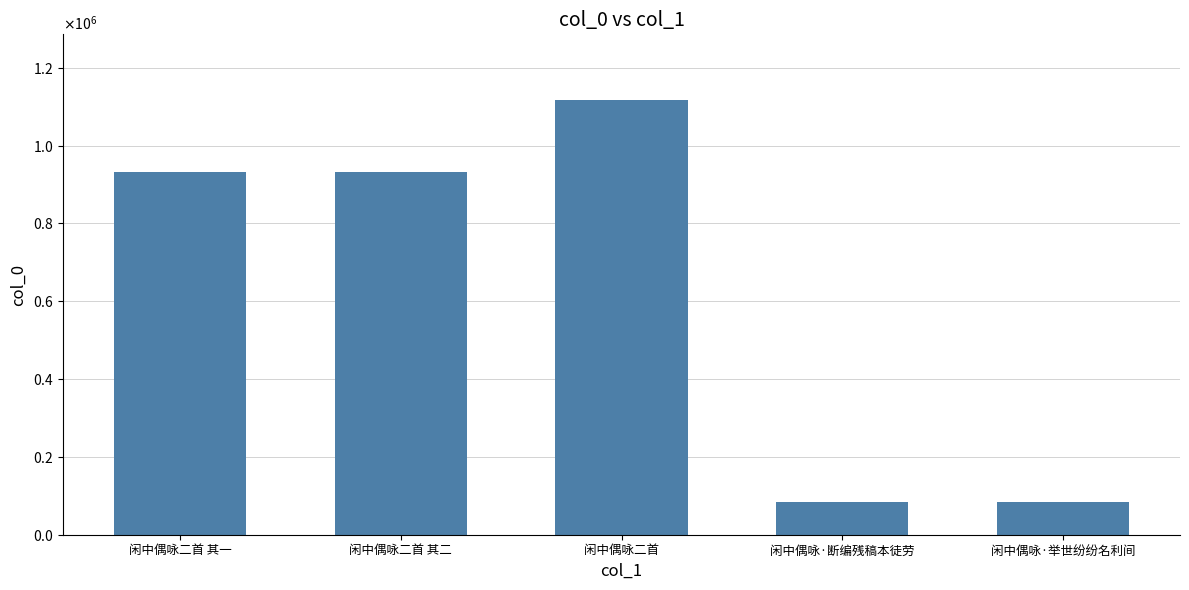

True or false: the data shows 140964 at 闲中偶咏·断编残稿本徒劳.

False